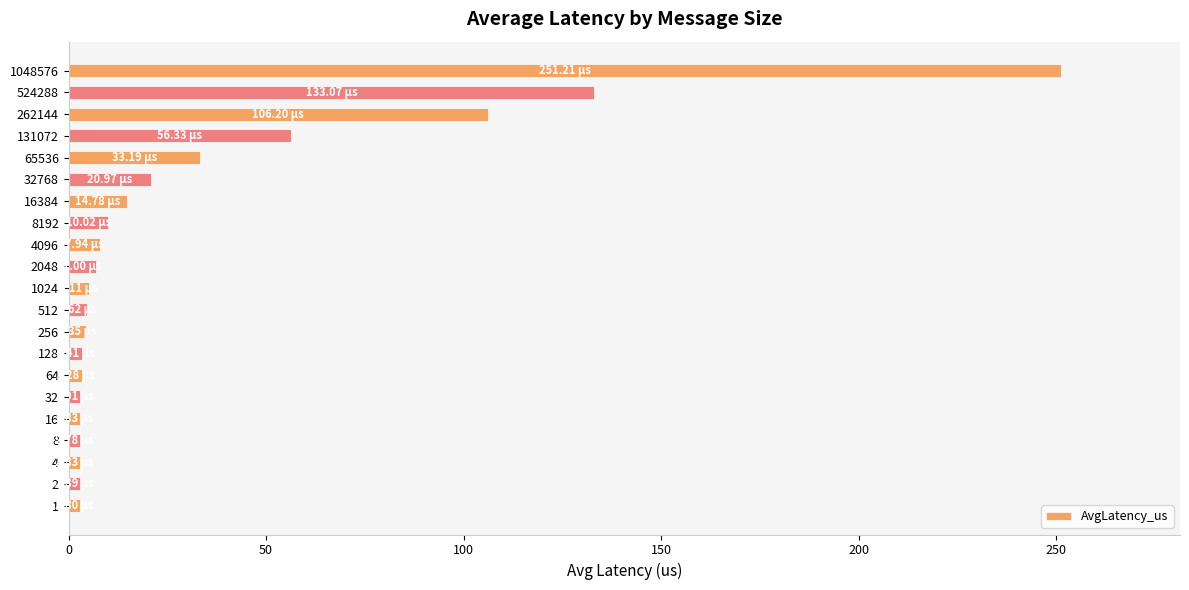

How many data points does each series have?

21